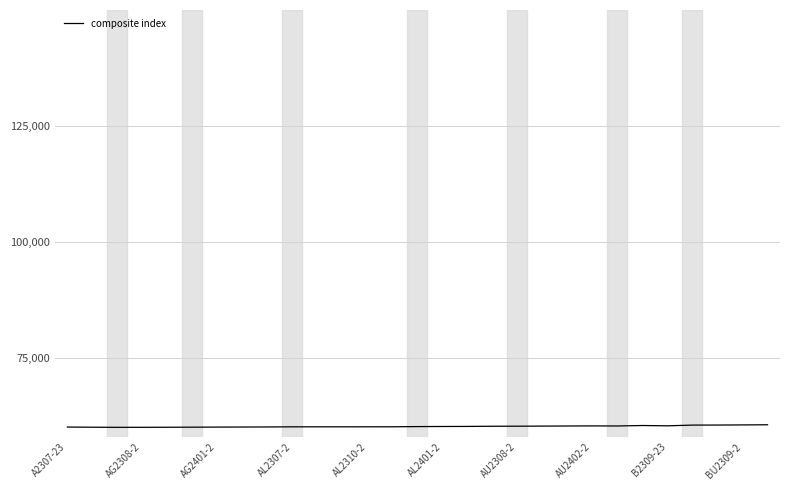

How many lines are shown in the chart?

1